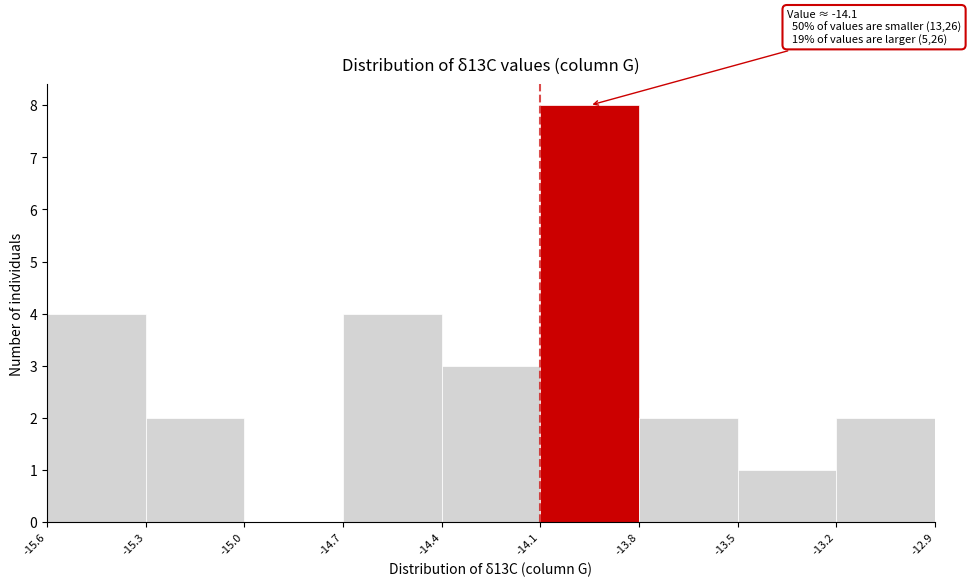

Which range on the x-axis has the tallest bar?

-14.1 to -13.8